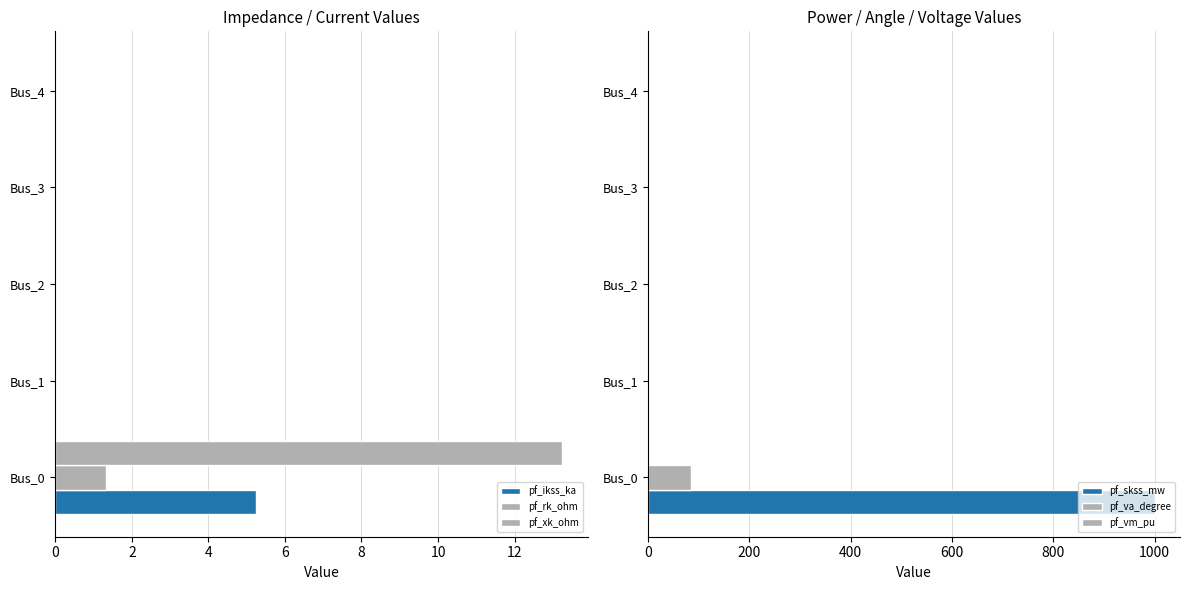

How many groups of bars are there?

5